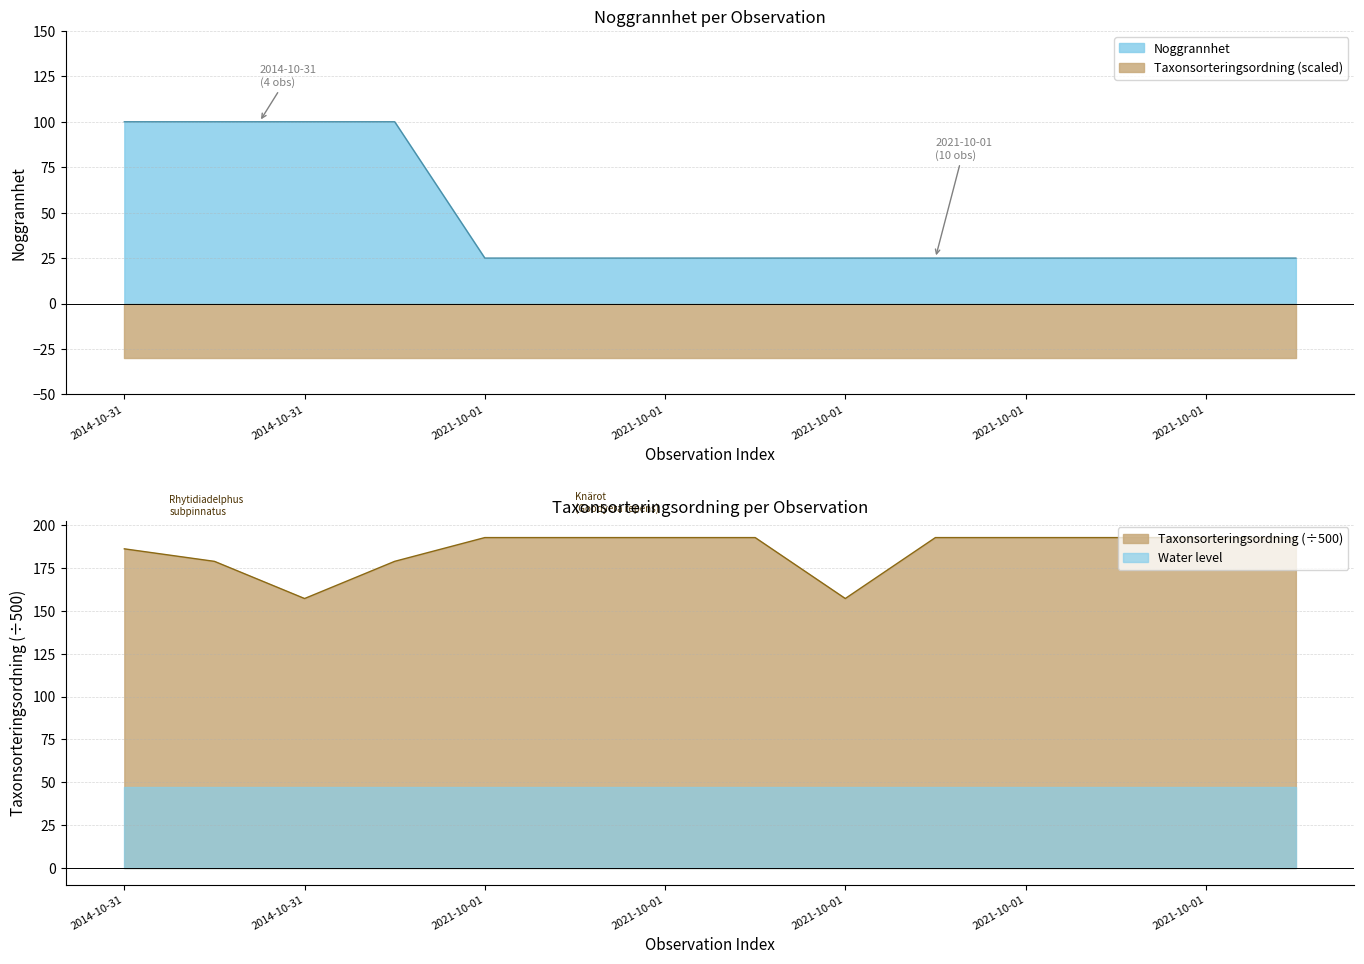

True or false: Noggrannhet and Taxonsorteringsordning cross at least once.

False